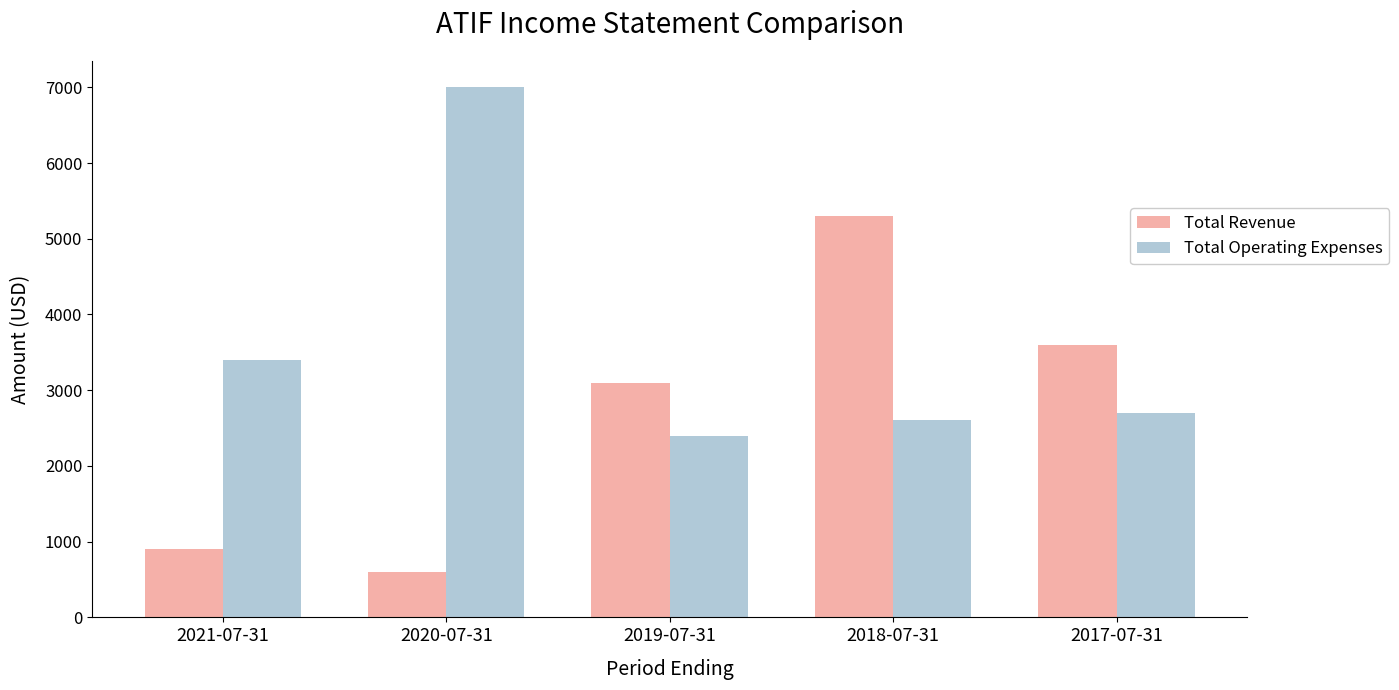

Which category has the lowest value across all series?

2020-07-31